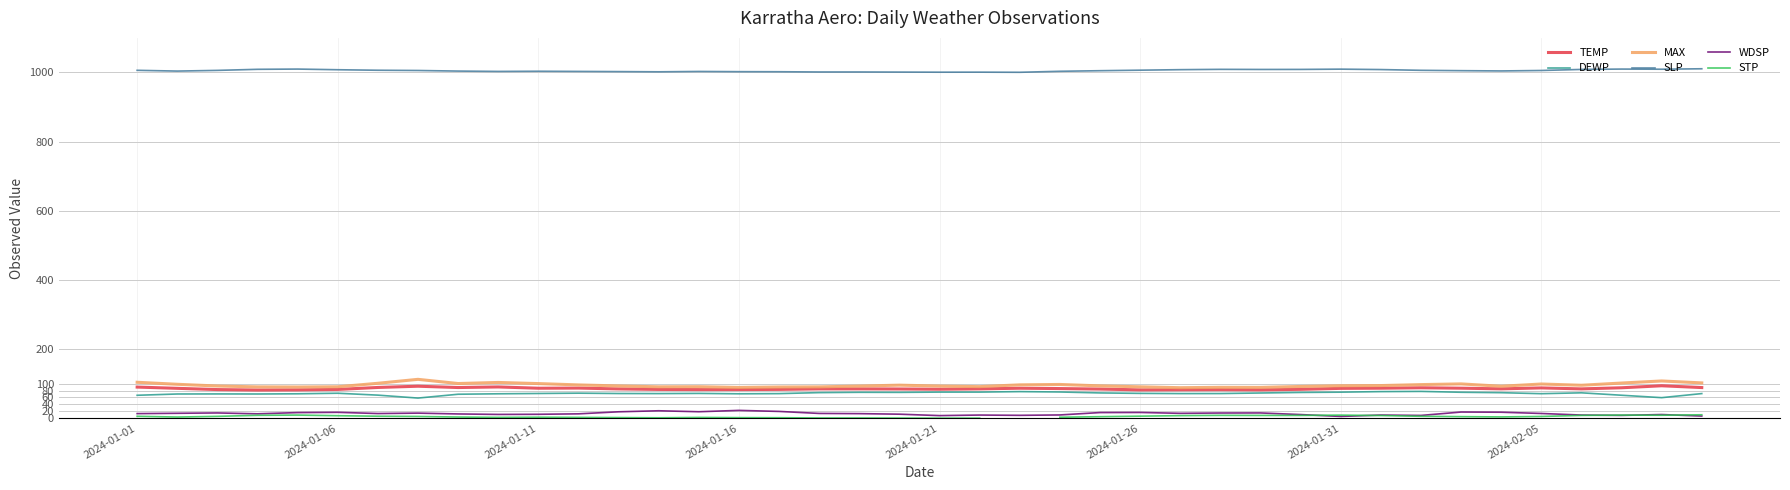

How many data points in TEMP are above 84?

26